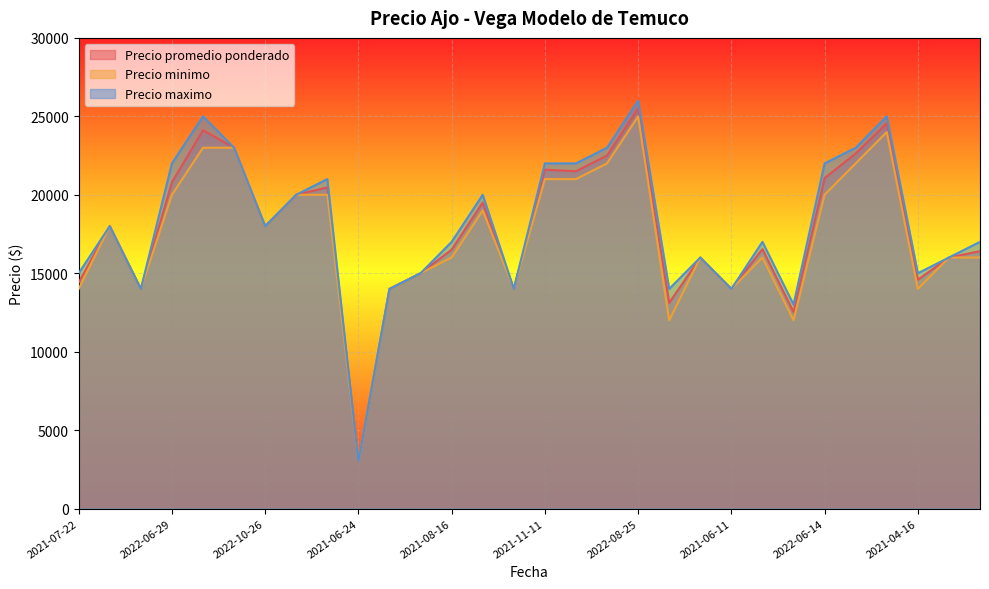

True or false: Precio maximo and Precio promedio ponderado intersect in this chart.

False